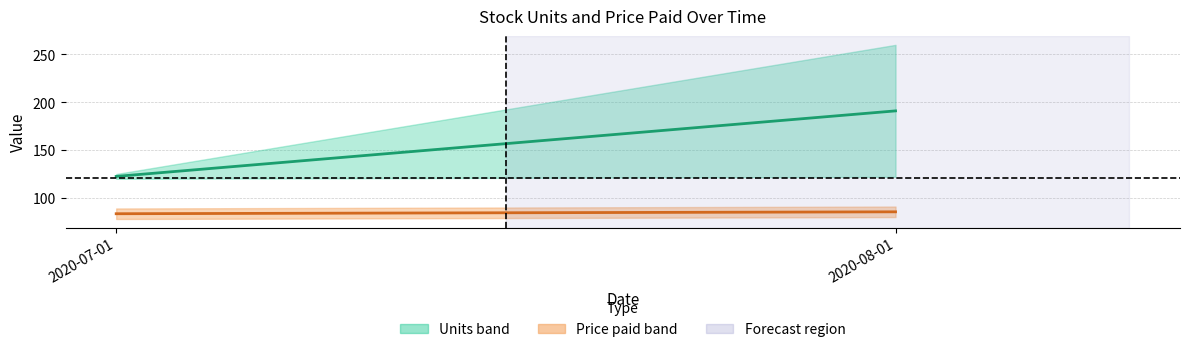

True or false: Price paid (avg) has a value of 133.7 at 2020-07-01.

False